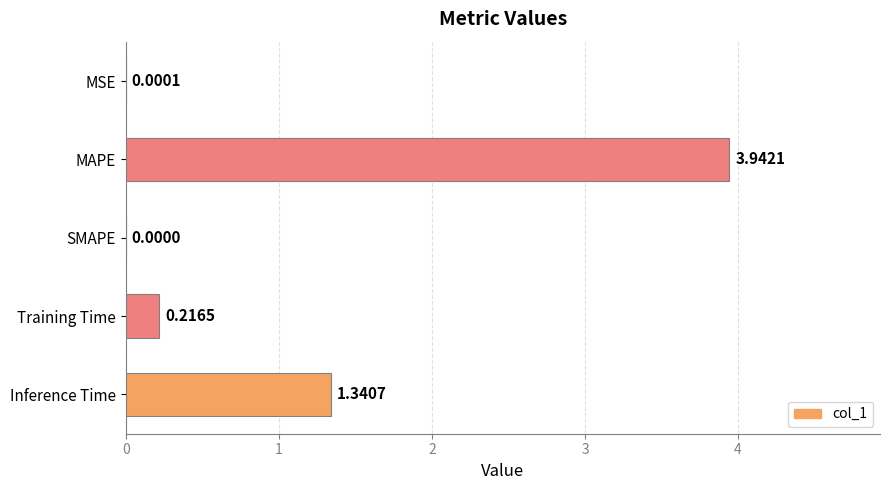

Are the bars grouped side by side (vs. stacked)?

No